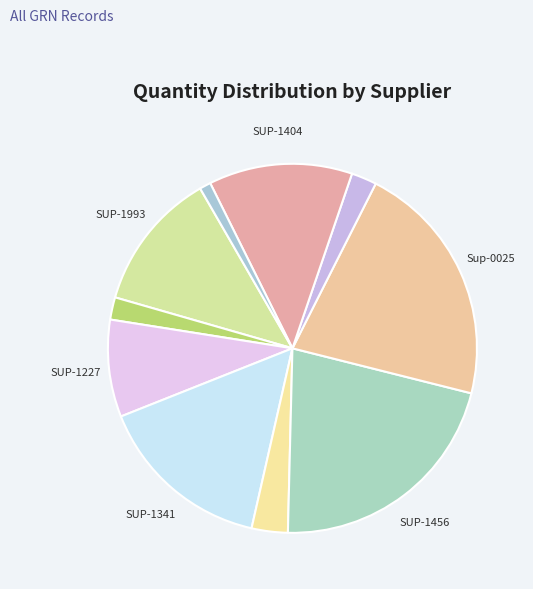

Count the number of slices in the pie.

10